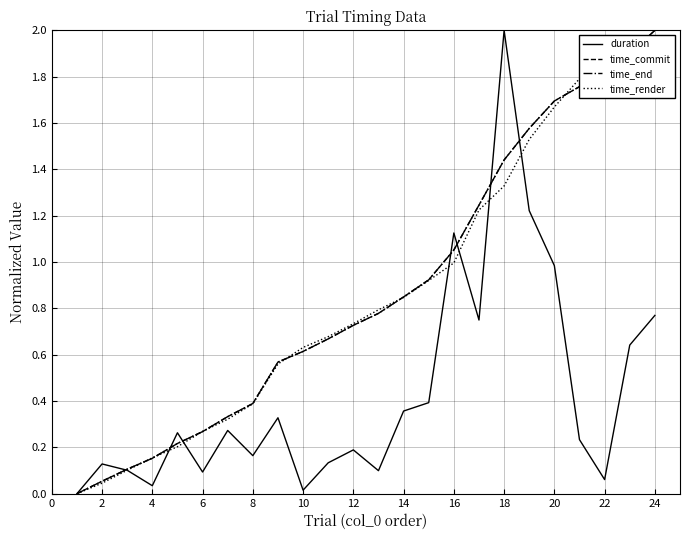

What is the maximum value for time_commit?

2.0